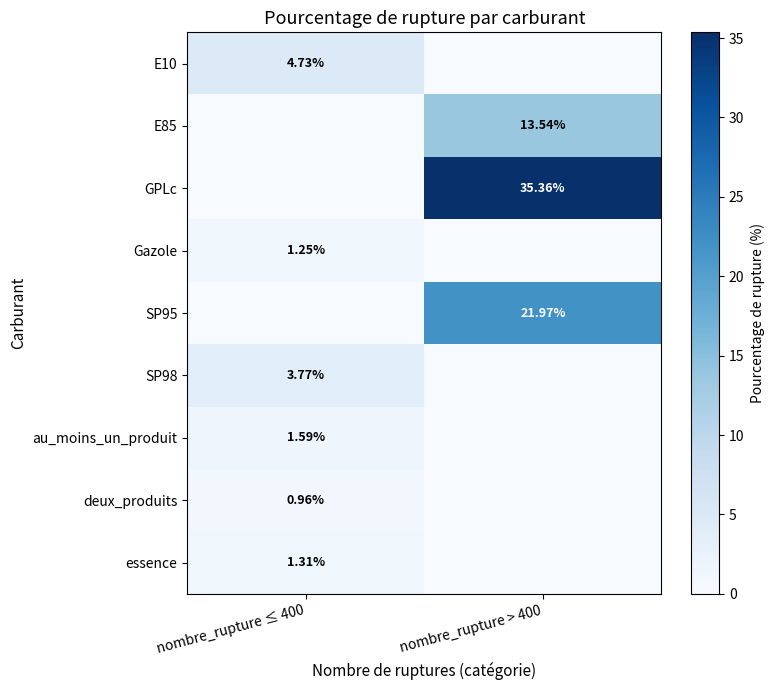

What is the sum of all SP95 values?

22.0